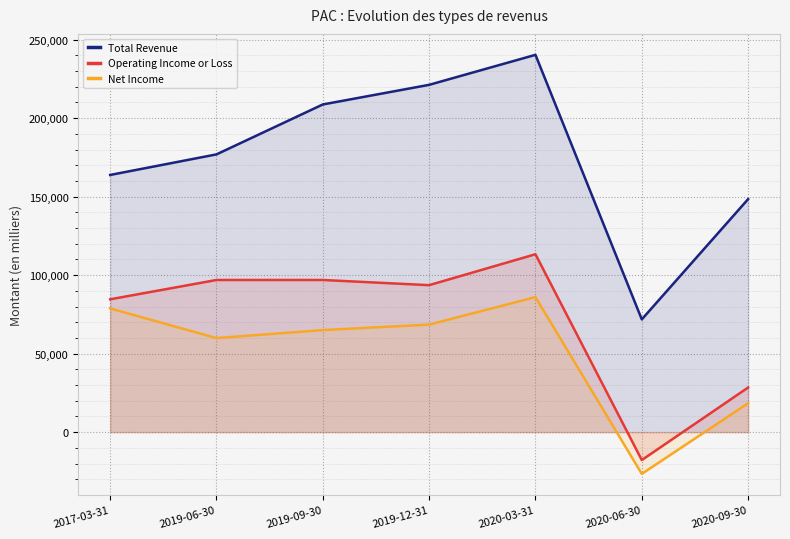

At which label does Total Revenue first exceed 176900?

2019-09-30